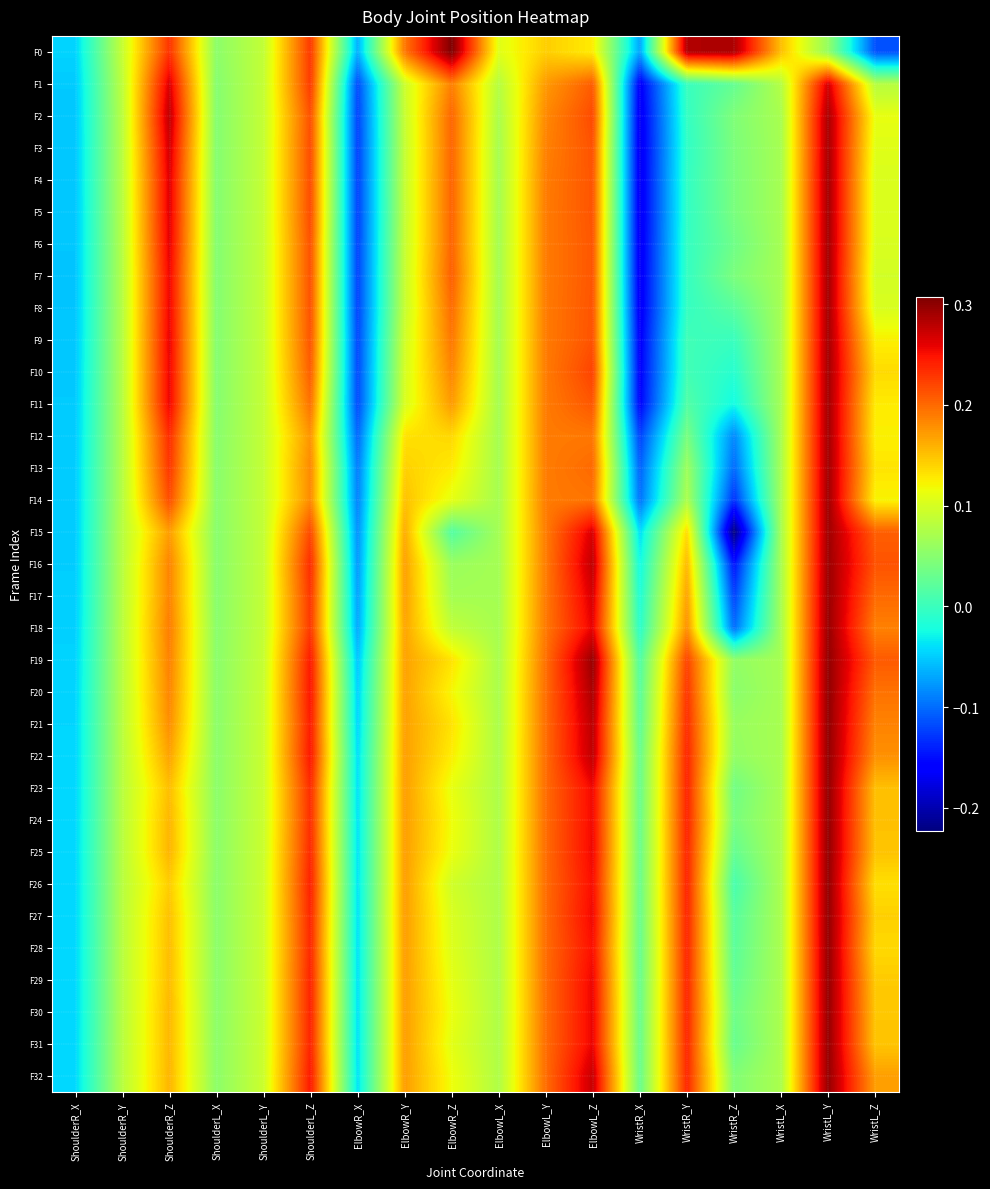

Which series has the largest range (max minus min)?

F15